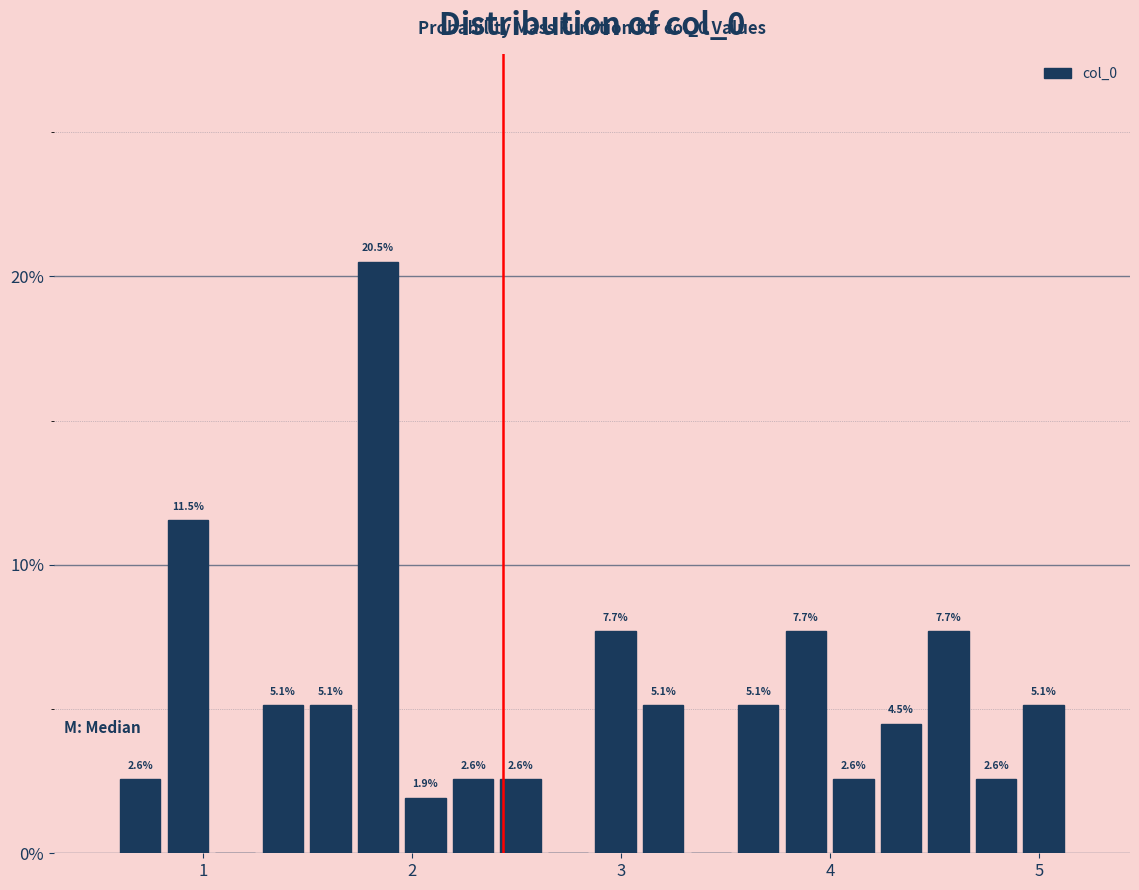

Read against the x-axis, roughly where is the centre of the tallest bar?

1.8